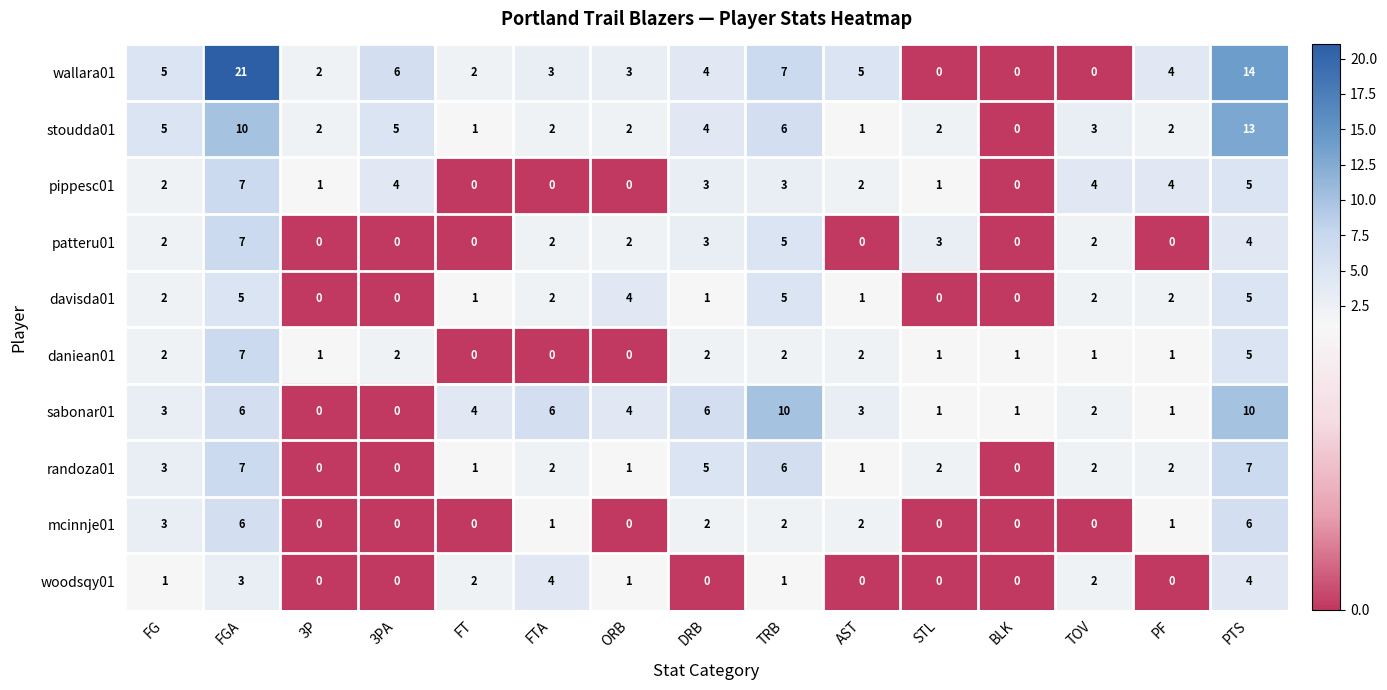

What is the approximate value of patteru01 at STL?

3